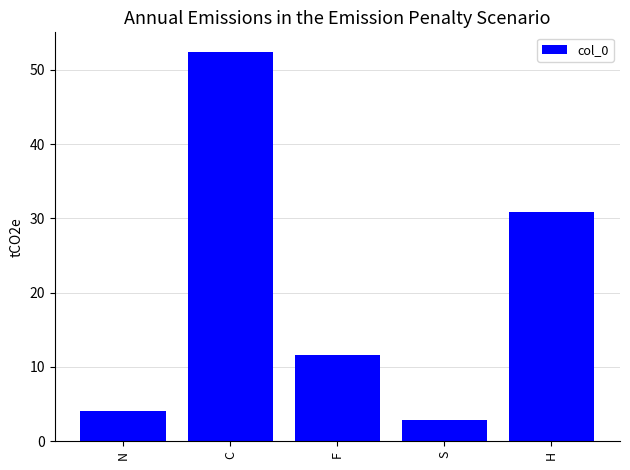

What is the sum of the values at F and S?

14.5